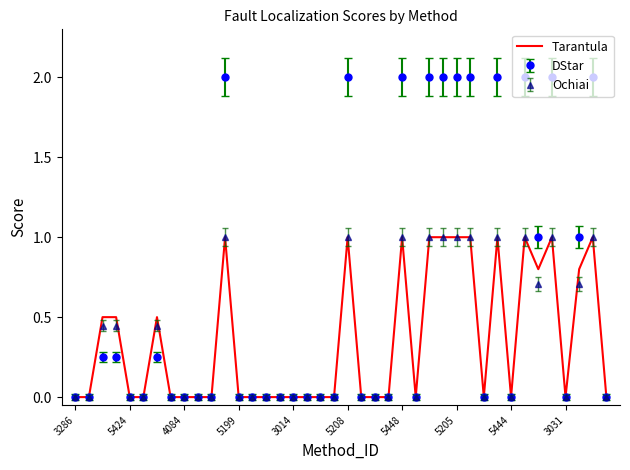

Which series has the largest total across all categories?

DStar